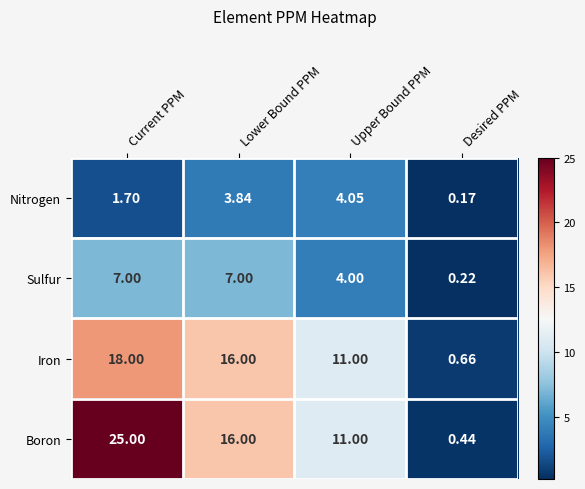

How many values in the Nitrogen series are below 3?

2